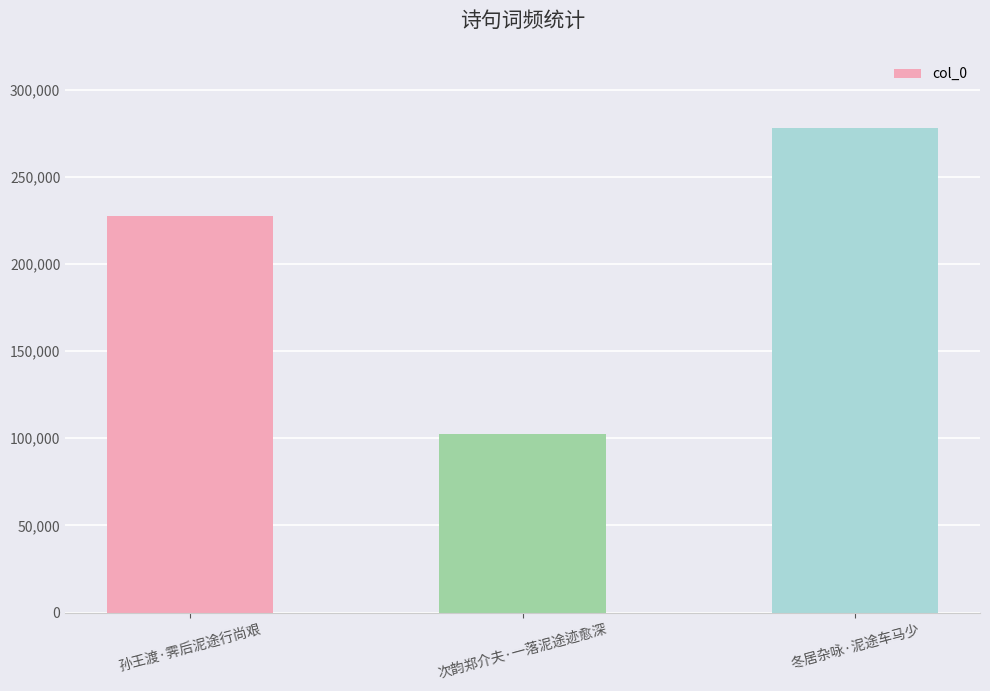

What is the change in value from 孙王渡·霁后泥途行尚艰 to 冬居杂咏·泥途车马少?

+50997